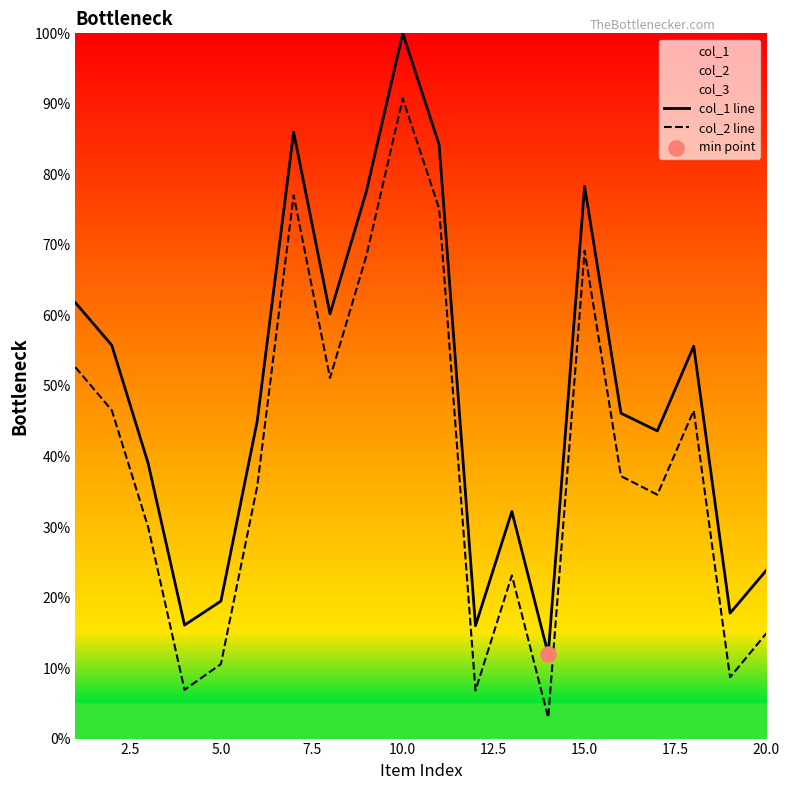

Which series has the largest total across all categories?

col_1 line